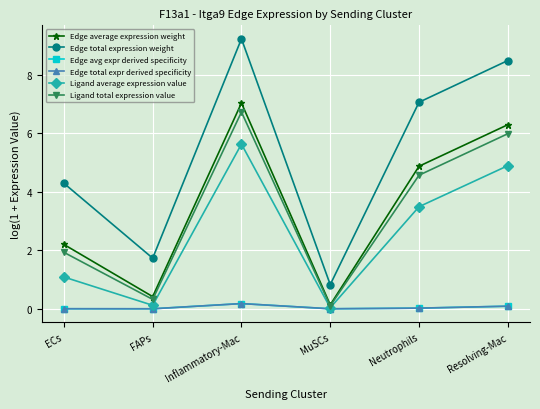

True or false: Edge avg expr derived specificity and Edge total expr derived specificity intersect in this chart.

False